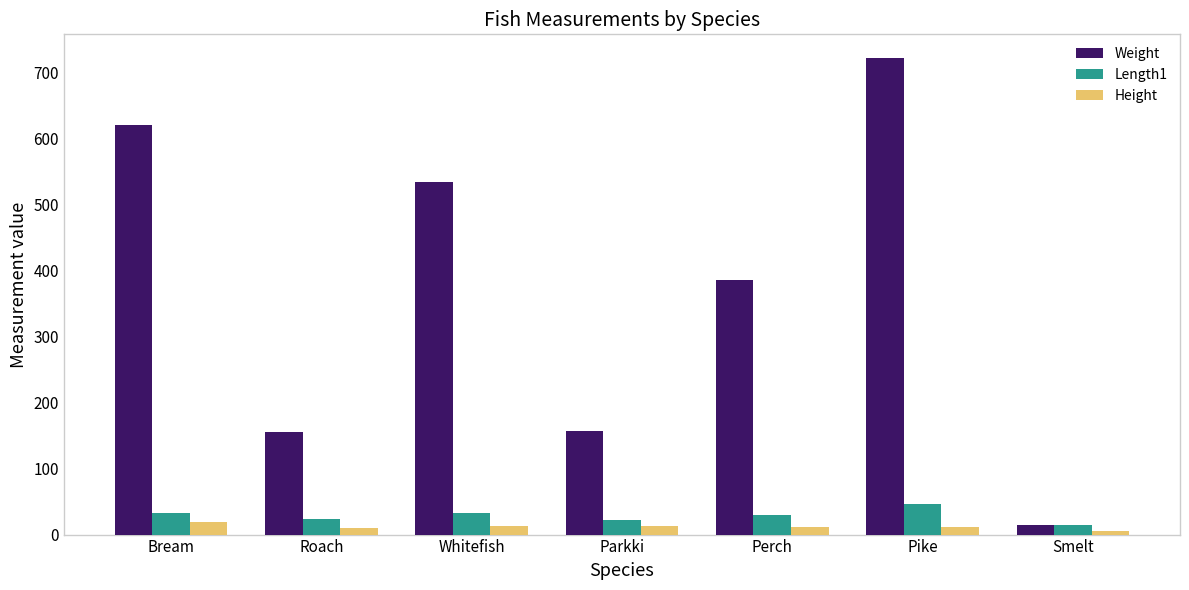

What is the minimum value shown in the chart?

6.0